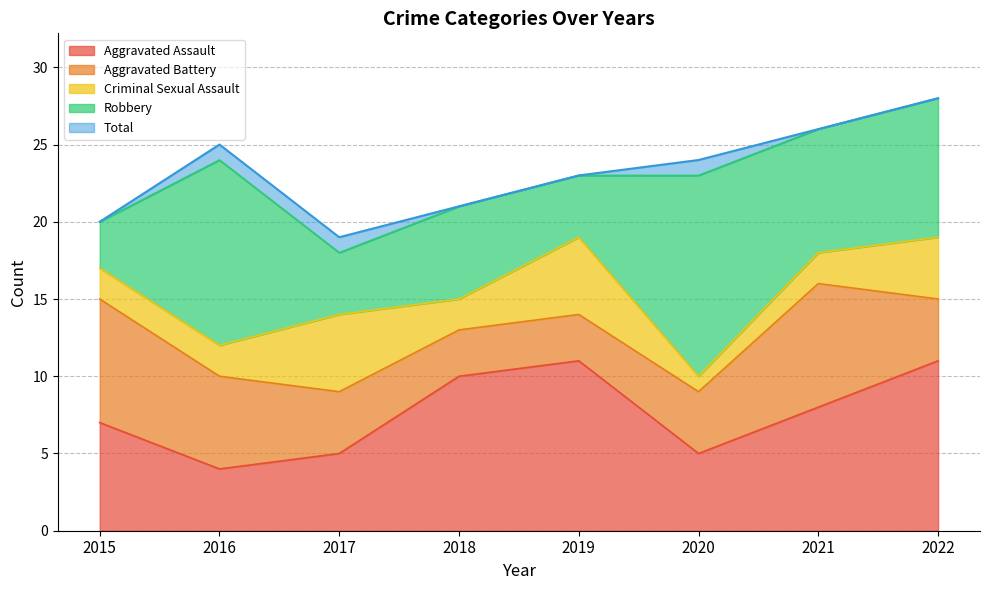

Is it true that Robbery equals 13 at 2022?

False